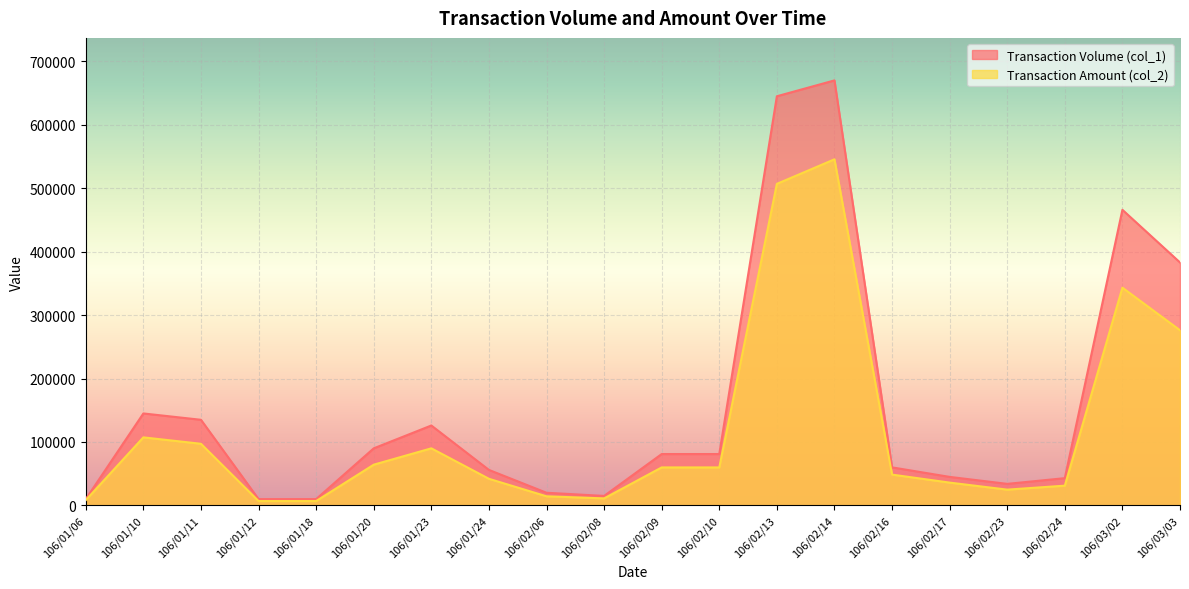

At 106/03/02, list the series in order from smallest to largest.

Transaction Amount (col_2), Transaction Volume (col_1)